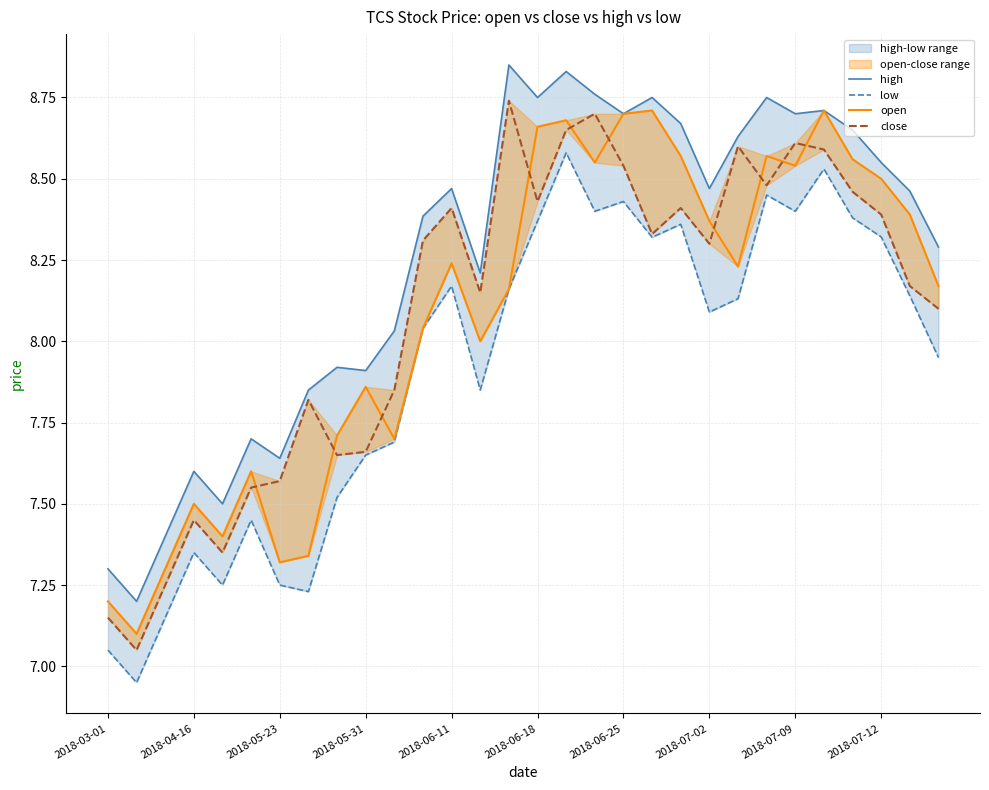

In high, how many points are lower than both neighbors (excluding endpoints)?

9